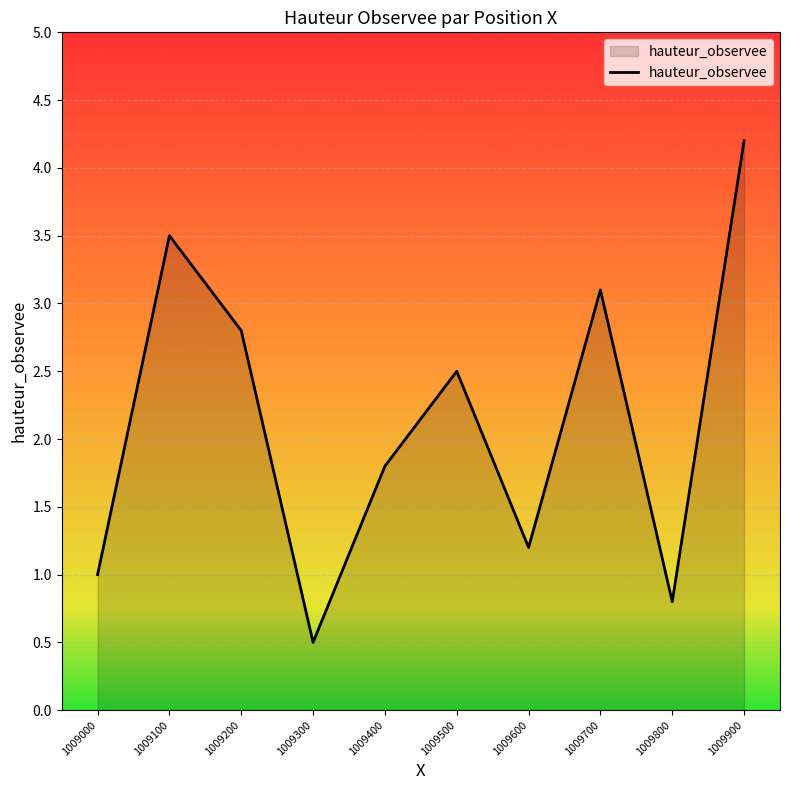

True or false: the data shows 7.4 at 1009900.

False